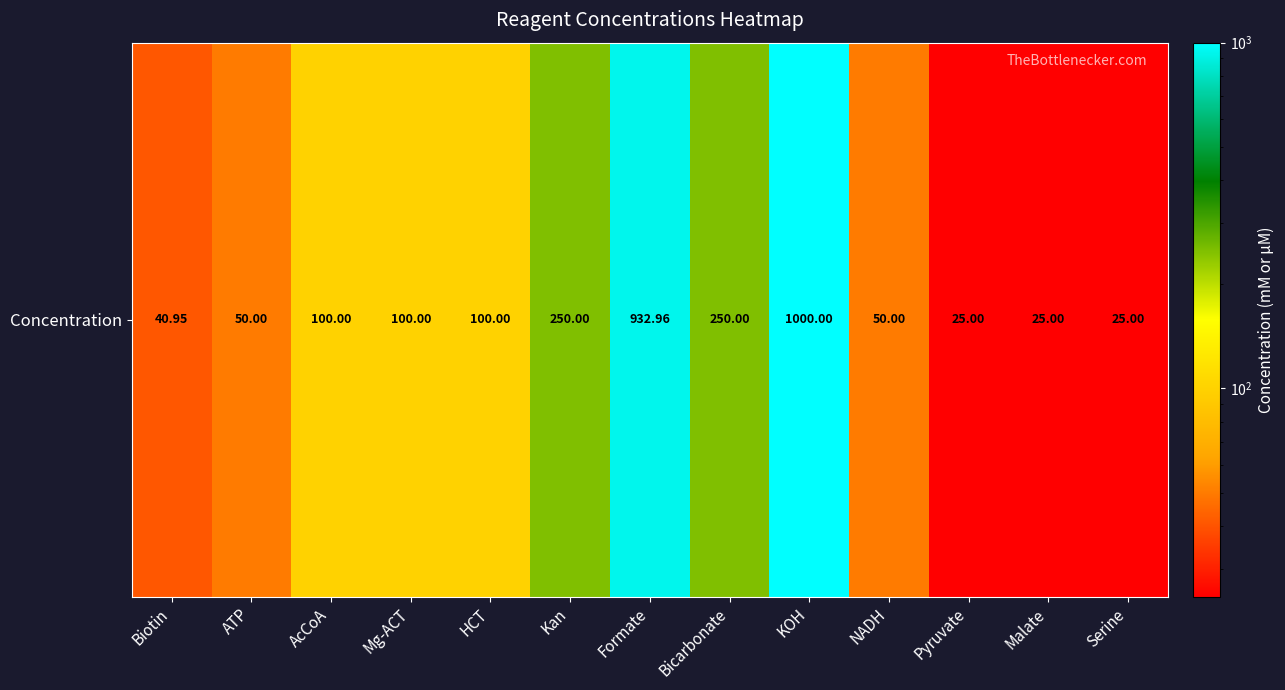

True or false: the data shows 100.0 at Mg-ACT.

True